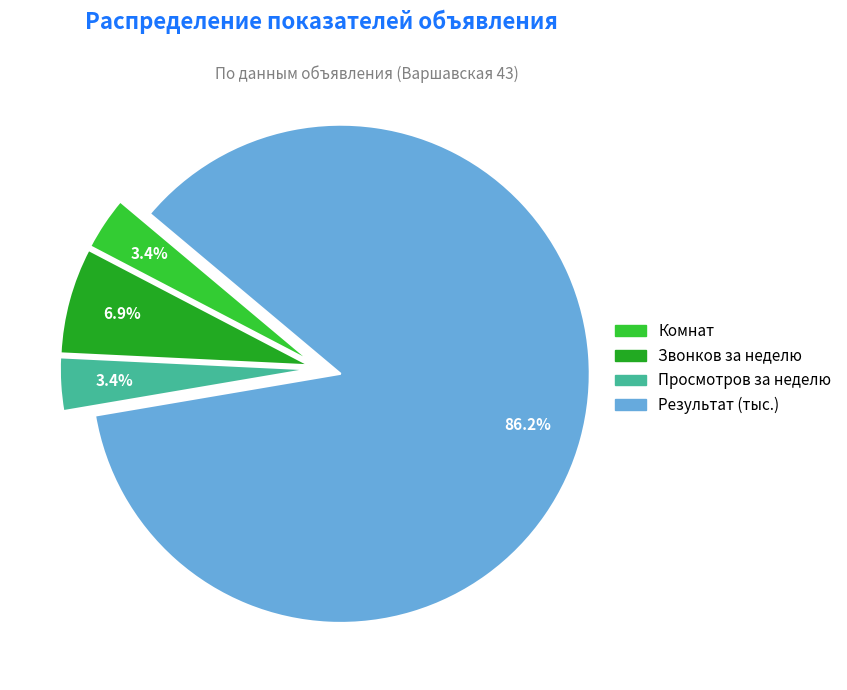

What is the largest slice in the pie chart?

Результат (тыс.)